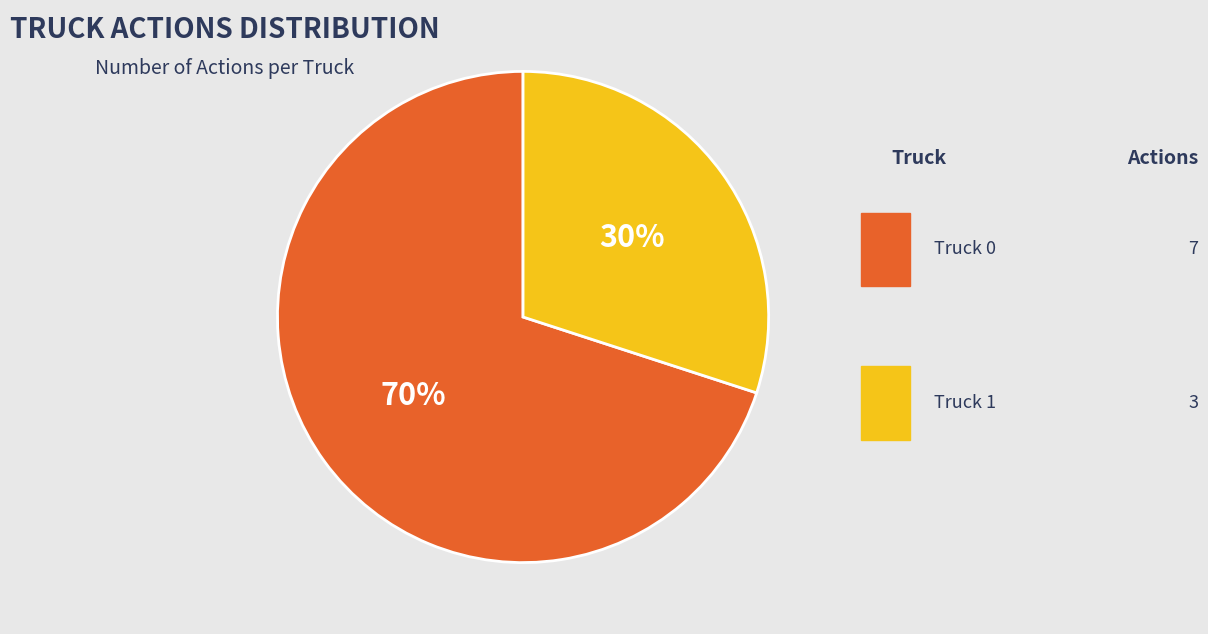

Which slice is the largest?

Truck 0